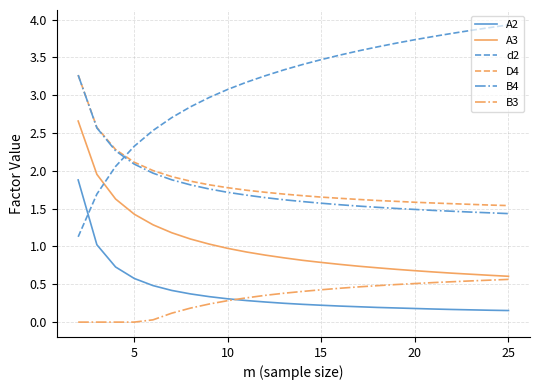

What is the maximum value shown in the chart?

3.9